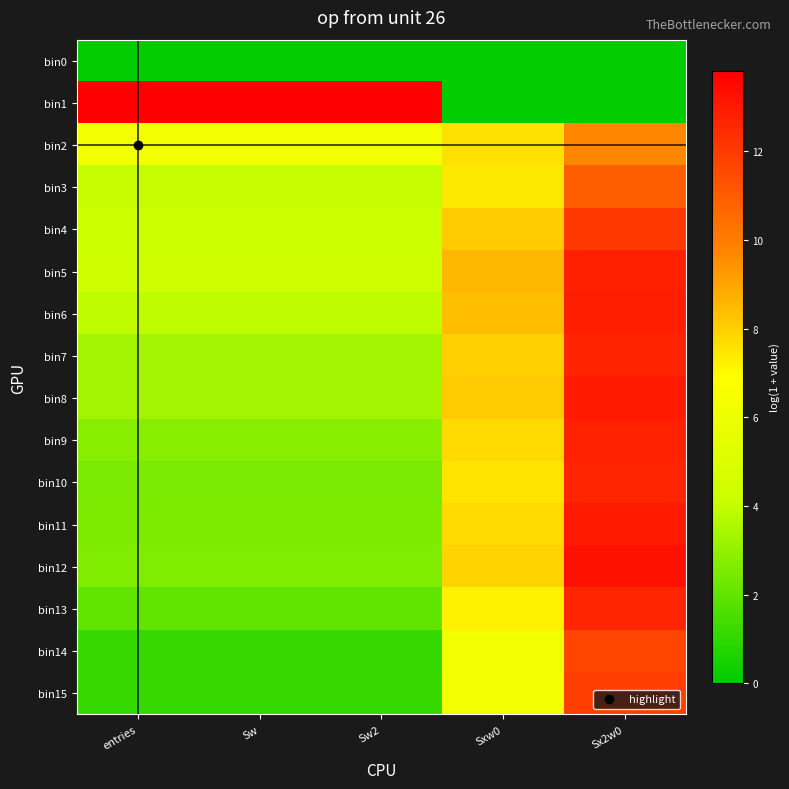

At which category is the sum across all series the highest?

Sx2w0